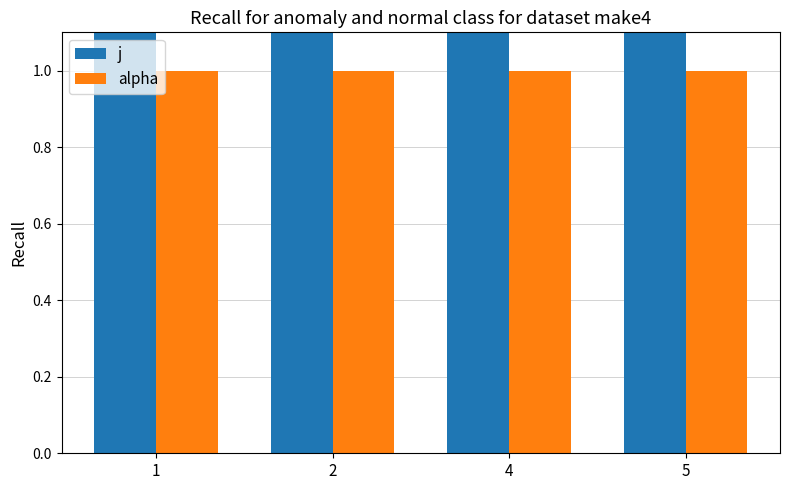

What is the difference between the highest and lowest values at 4?

4